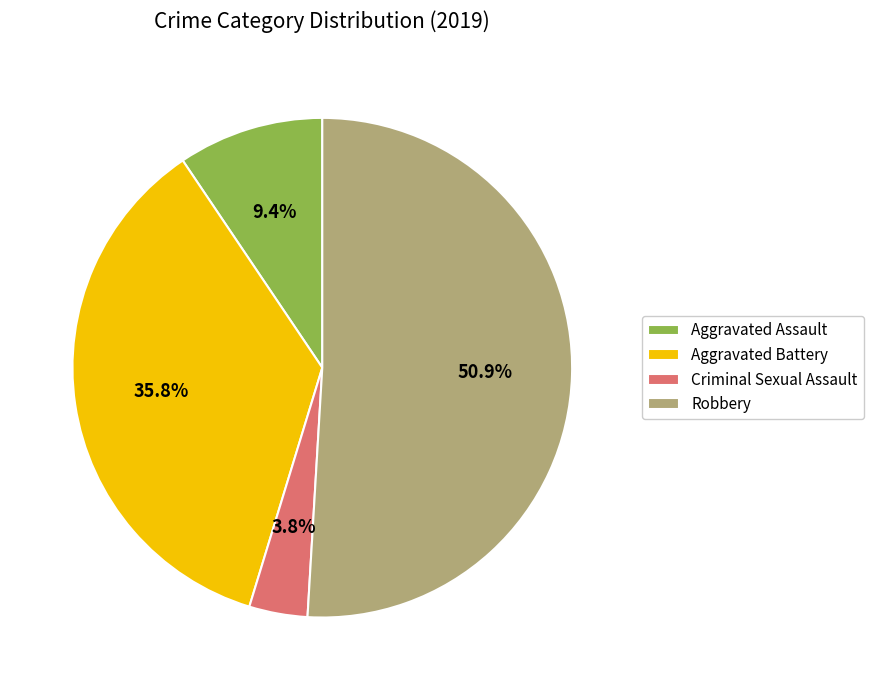

To the nearest percent, what is the combined percentage of Robbery and Aggravated Battery?

87%